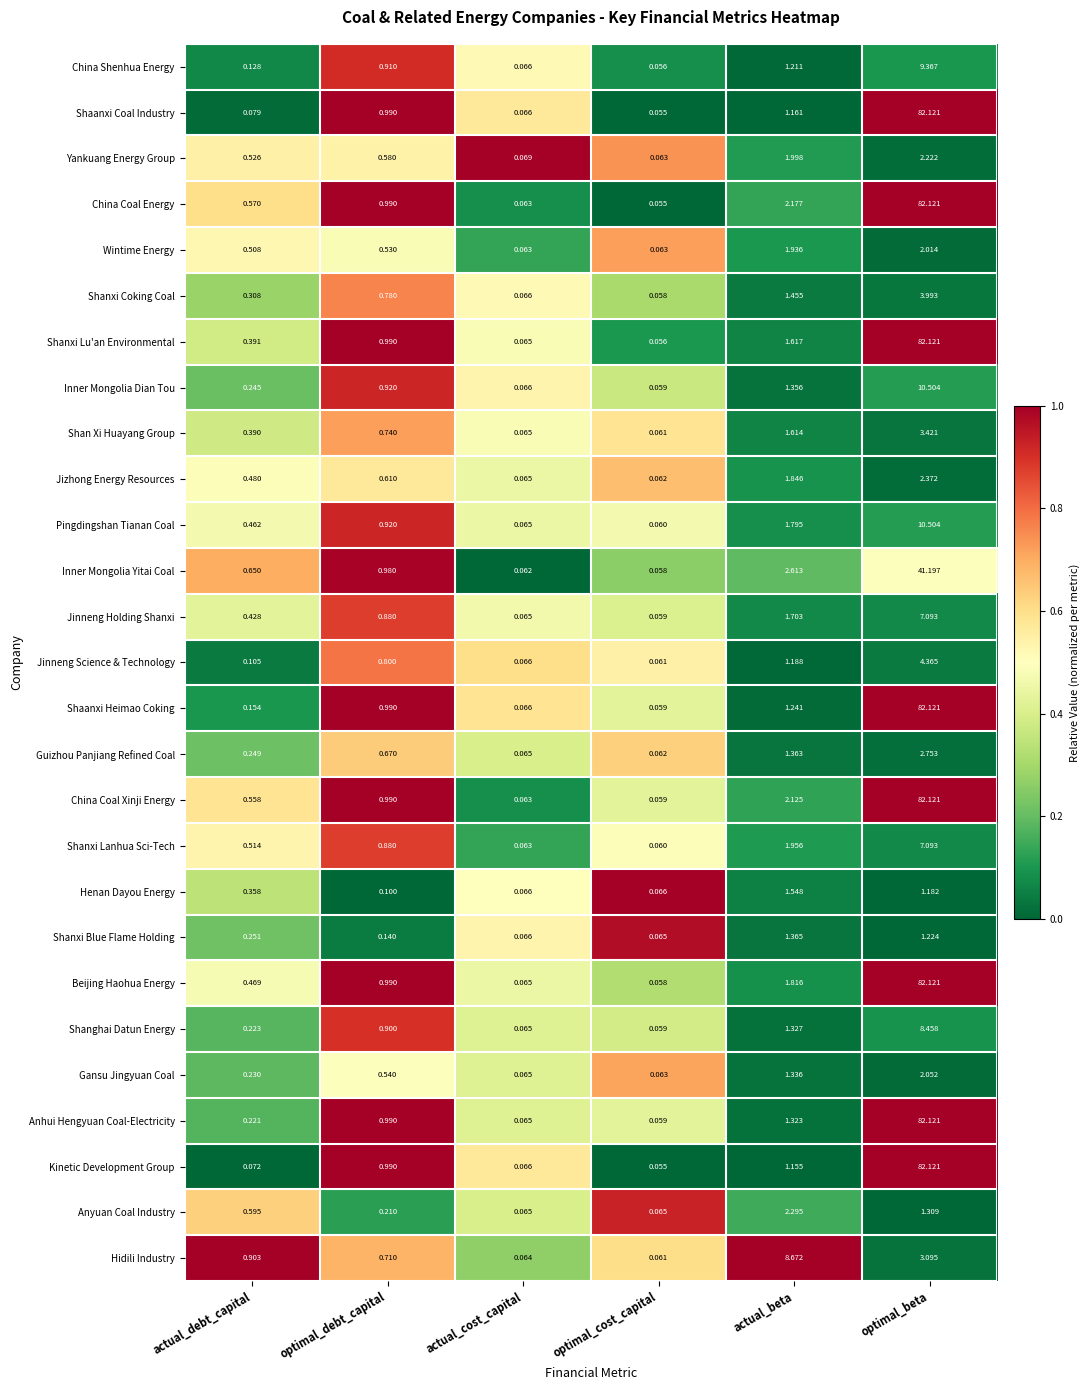

At which label is Shaanxi Heimao Coking closest to 41?

actual_beta